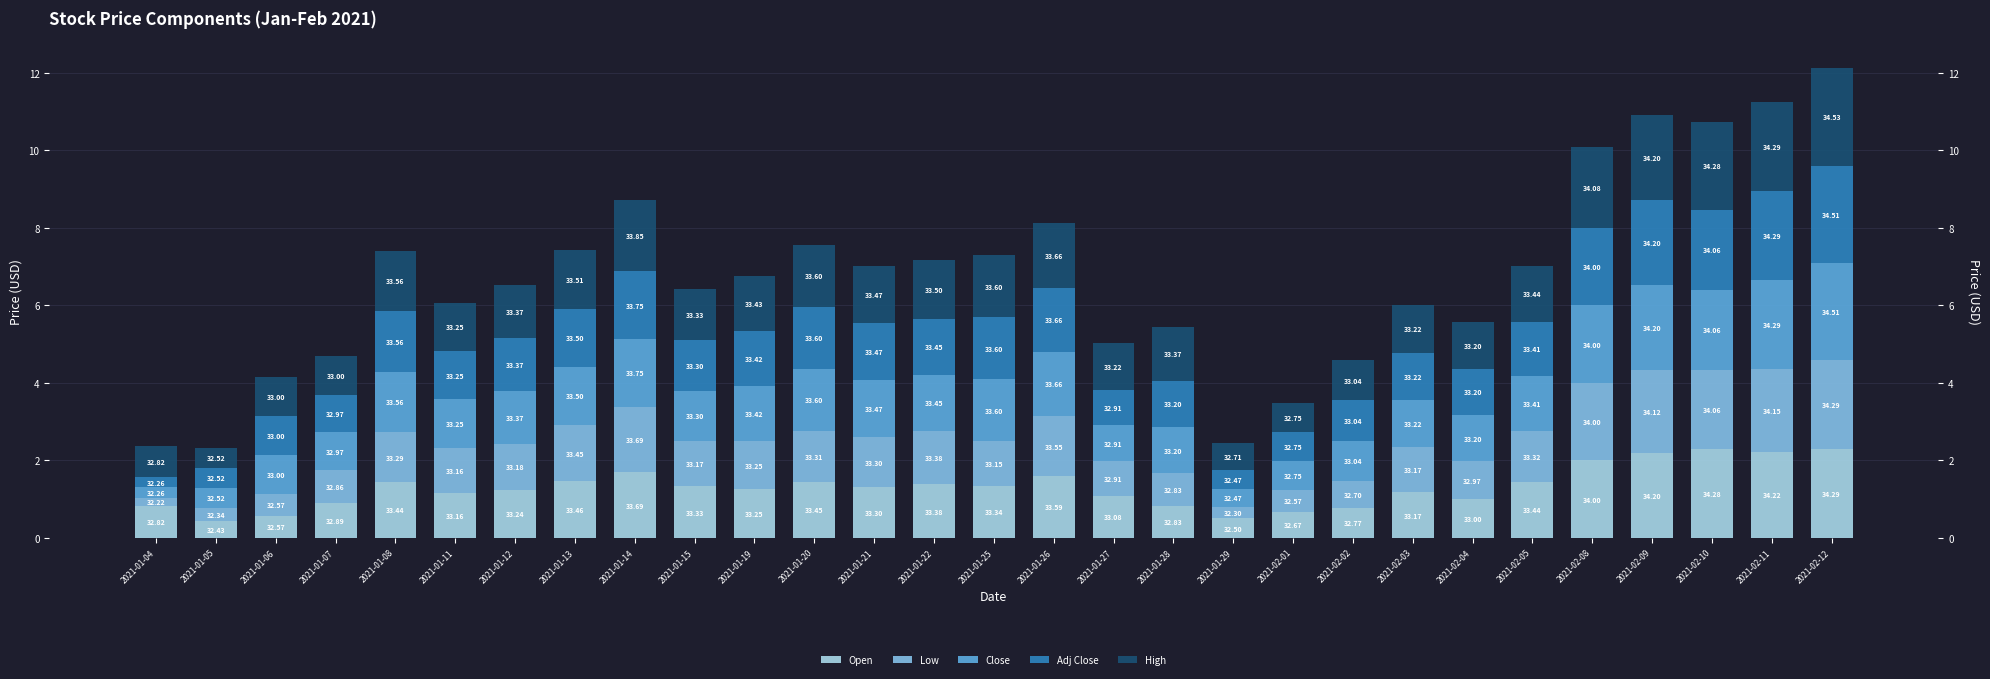

What is the approximate value of Low at 2021-02-04?

1.0